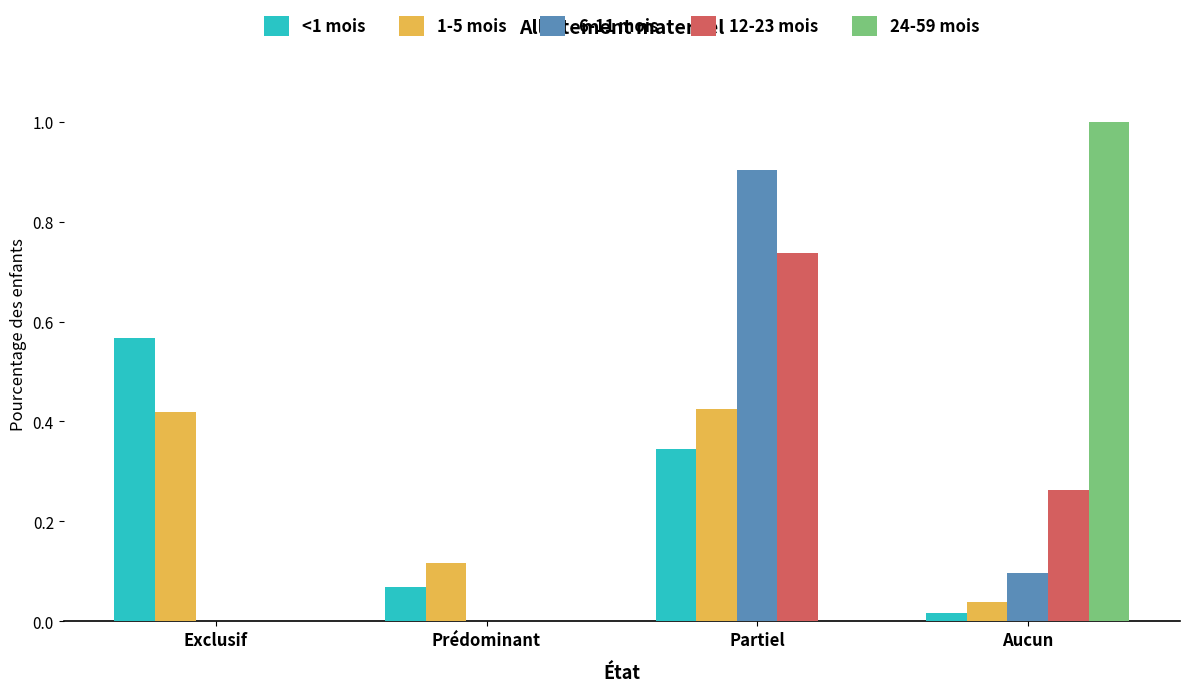

Is the value of 6-11 mois at Partiel greater than the value of <1 mois at Aucun?

Yes